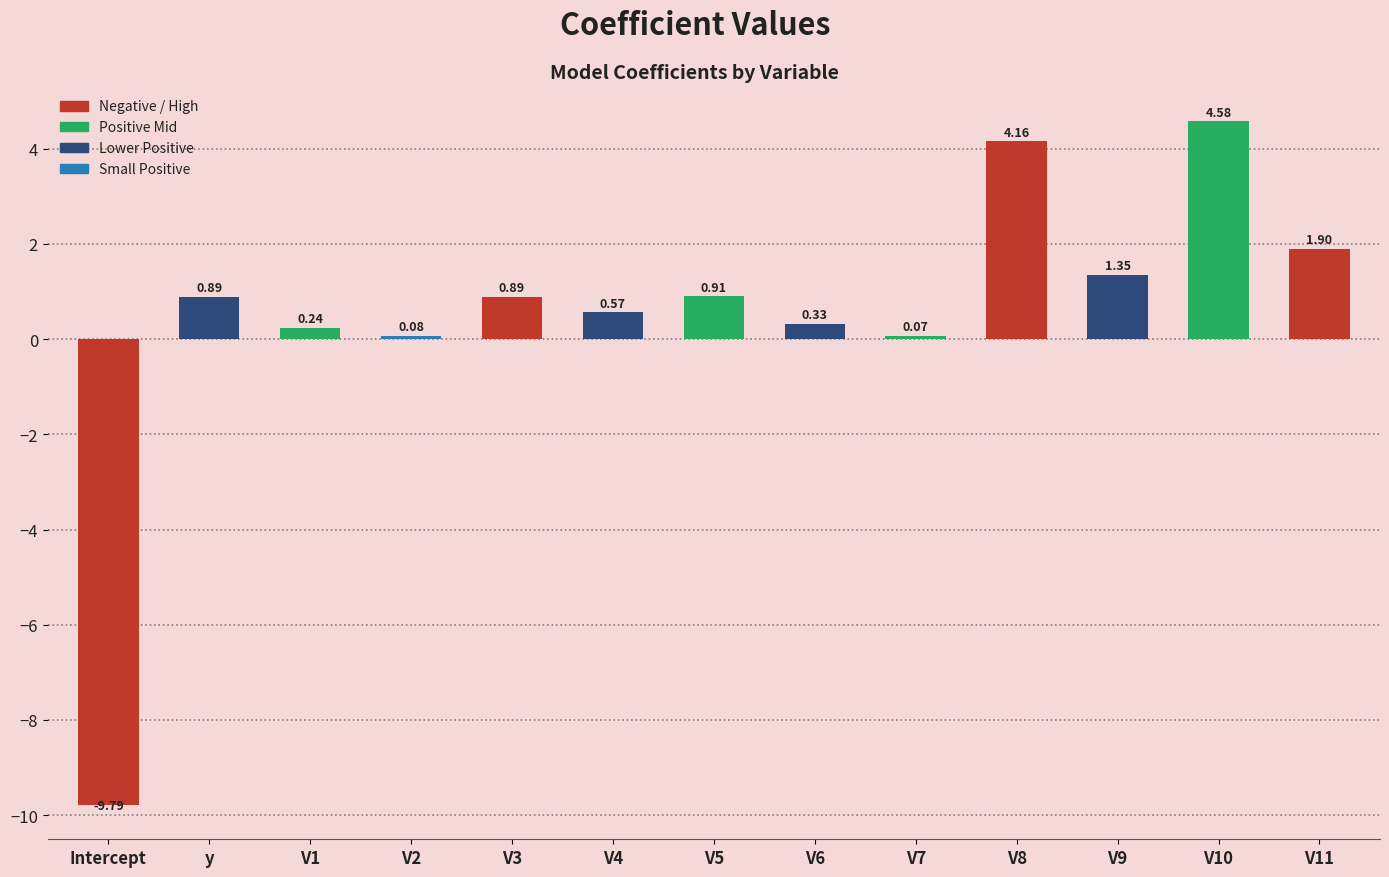

What is the difference between the values at V7 and V11?

1.8